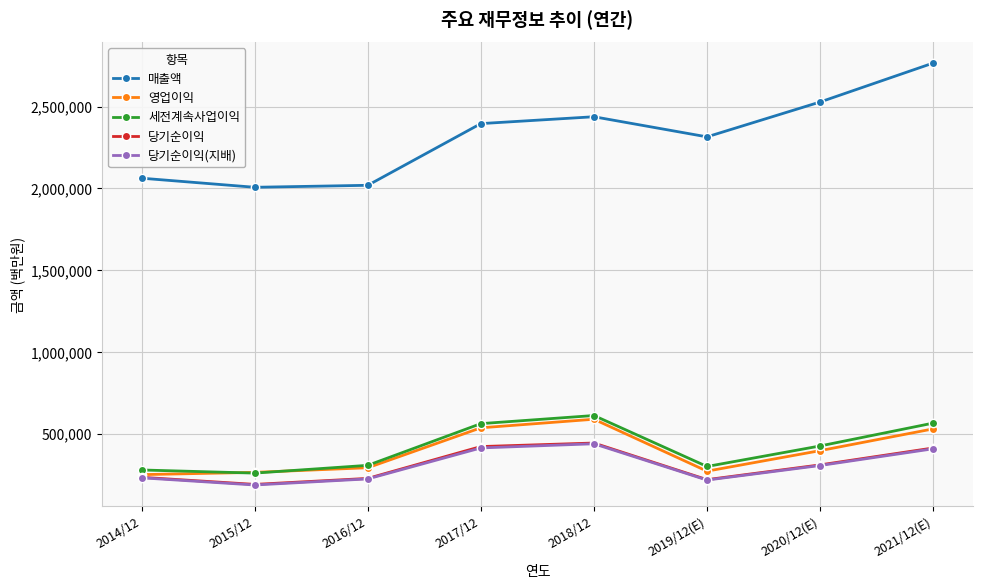

What is the value of the 영업이익 point at the 1st from the left?

250251